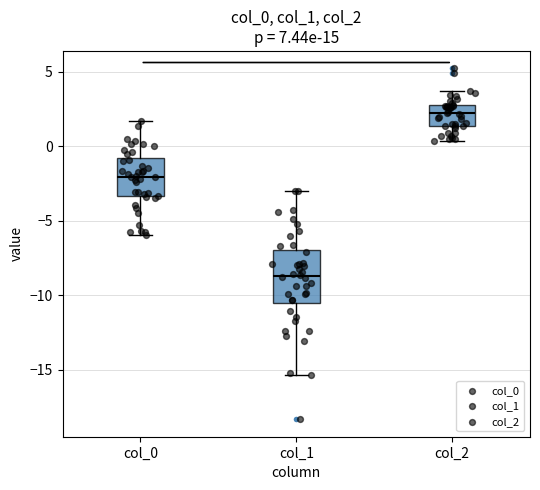

Reading left to right, read every box against the y-axis: the position of its median line, the range the box covers, and the ends of its whiskers. The values are not printed on the chart, so give them approximately, as read against the axis.

col_0: median -2.0, box -3.5 to -1.0, whiskers -6.0 to 1.5
col_1: median -8.5, box -10.5 to -7.0, whiskers -15.5 to -3.0
col_2: median 2.0, box 1.5 to 2.5, whiskers 0.5 to 3.5